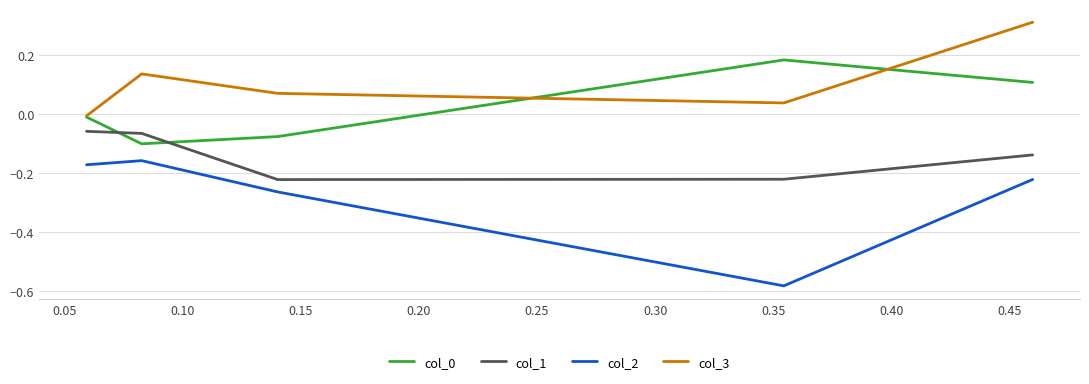

The col_3 series shows 0.0 at 0.05. True or false?

False